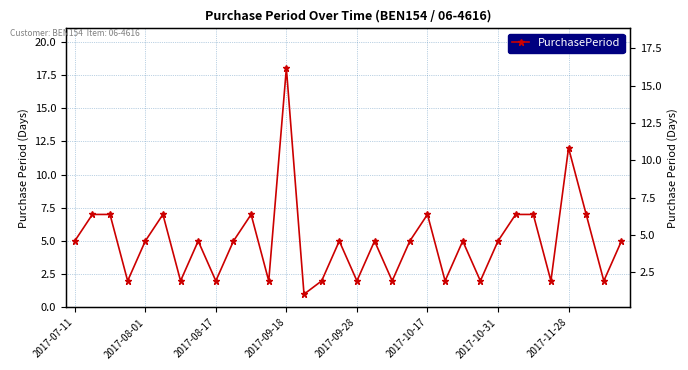

What is the sum of the values at 11 and 15?

7